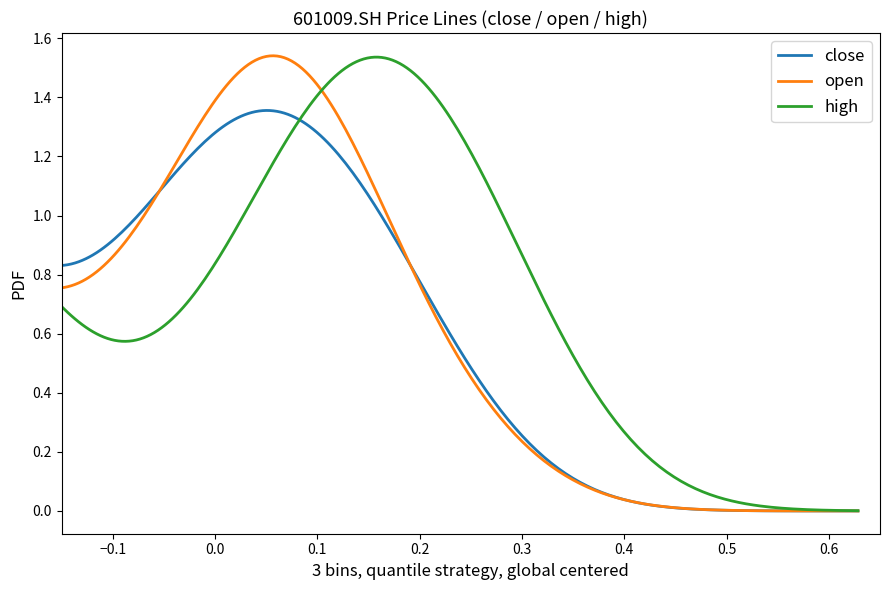

What are all the series names shown in the legend?

close, open, high